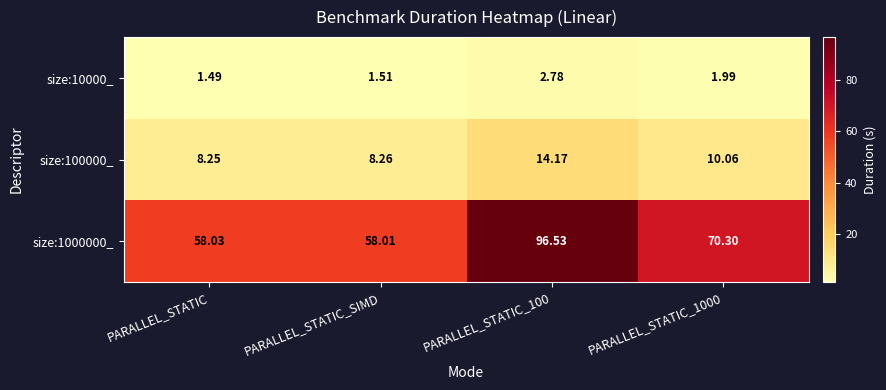

Which category has the lowest value across all series?

PARALLEL_STATIC